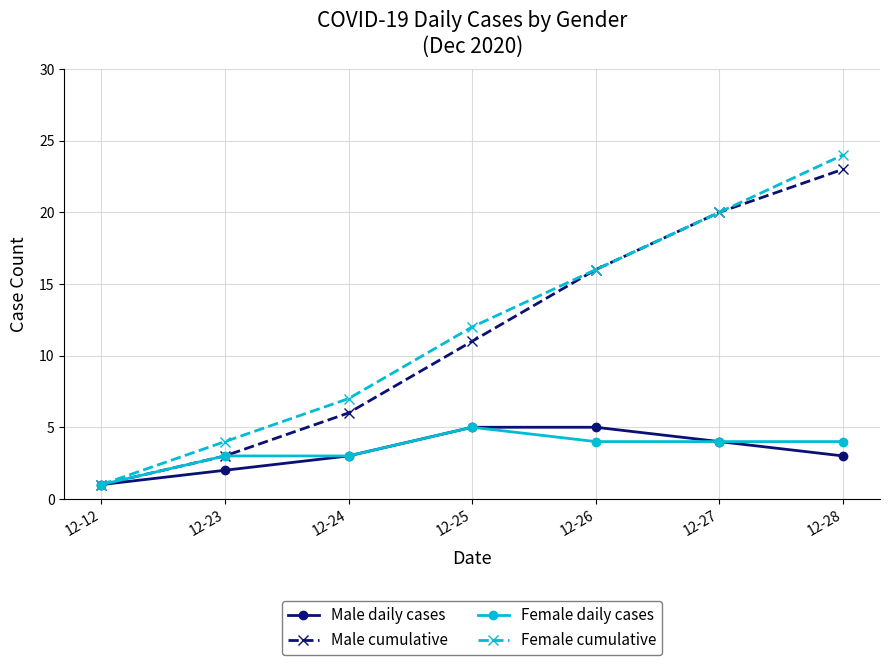

What are all the series names shown in the legend?

Male daily cases, Male cumulative, Female daily cases, Female cumulative